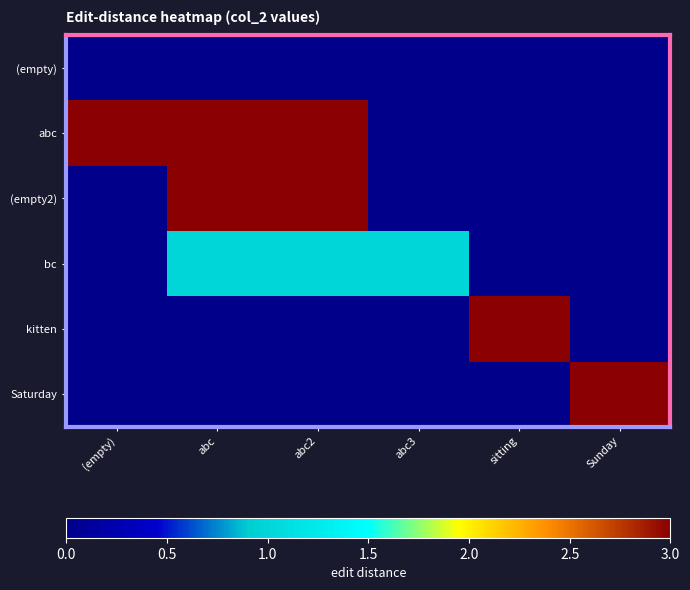

At which category is the sum across all series the highest?

abc